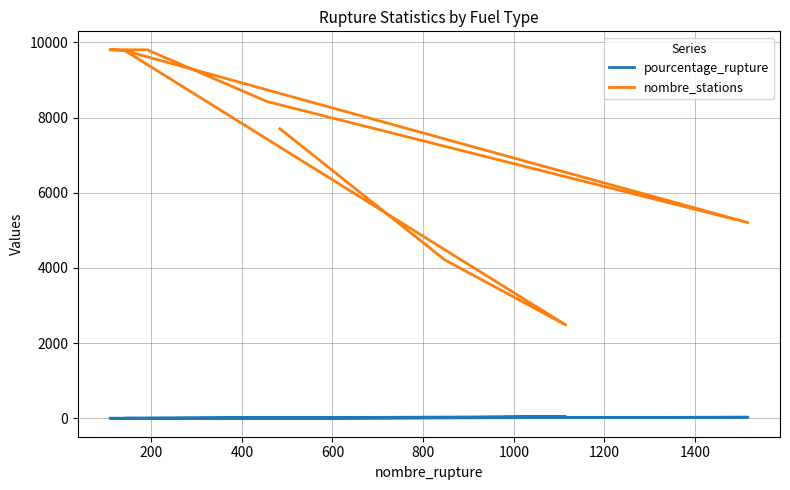

Reading left to right, transcribe all the data shown in this chart.

pourcentage_rupture: 6.3	20.1	44.9	1.4	29.1	5.4	1.9	1.1	1.6
nombre_stations: 7705.0	4214.0	2481.0	9782.0	5205.0	8426.0	9805.0	9805.0	9769.0